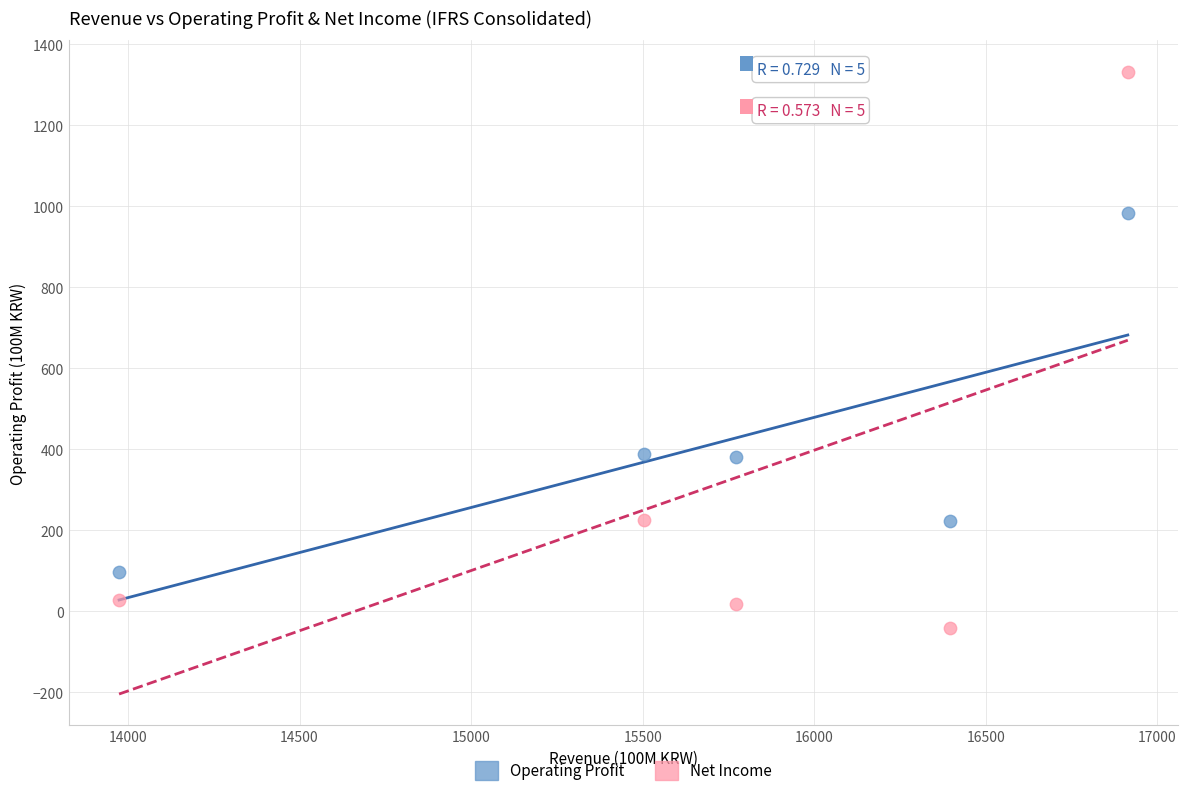

Which series contains the highest Y value?

Net Income